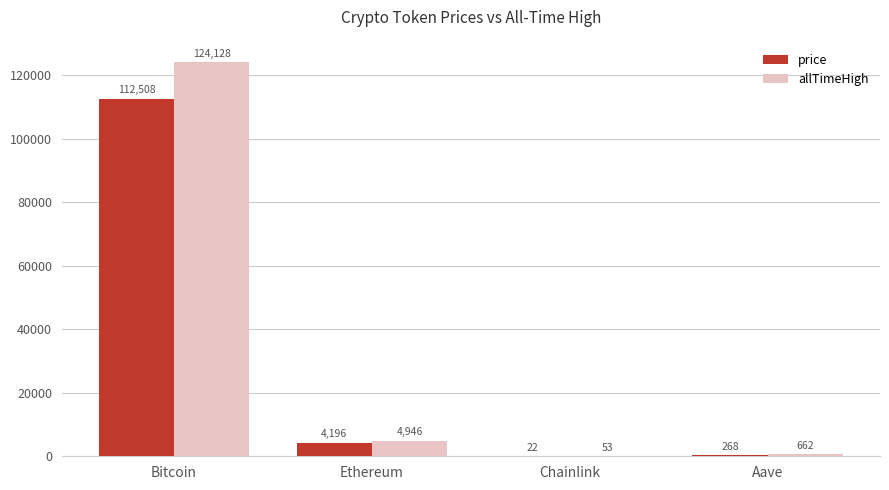

Where is allTimeHigh nearest to the value 62090?

Ethereum